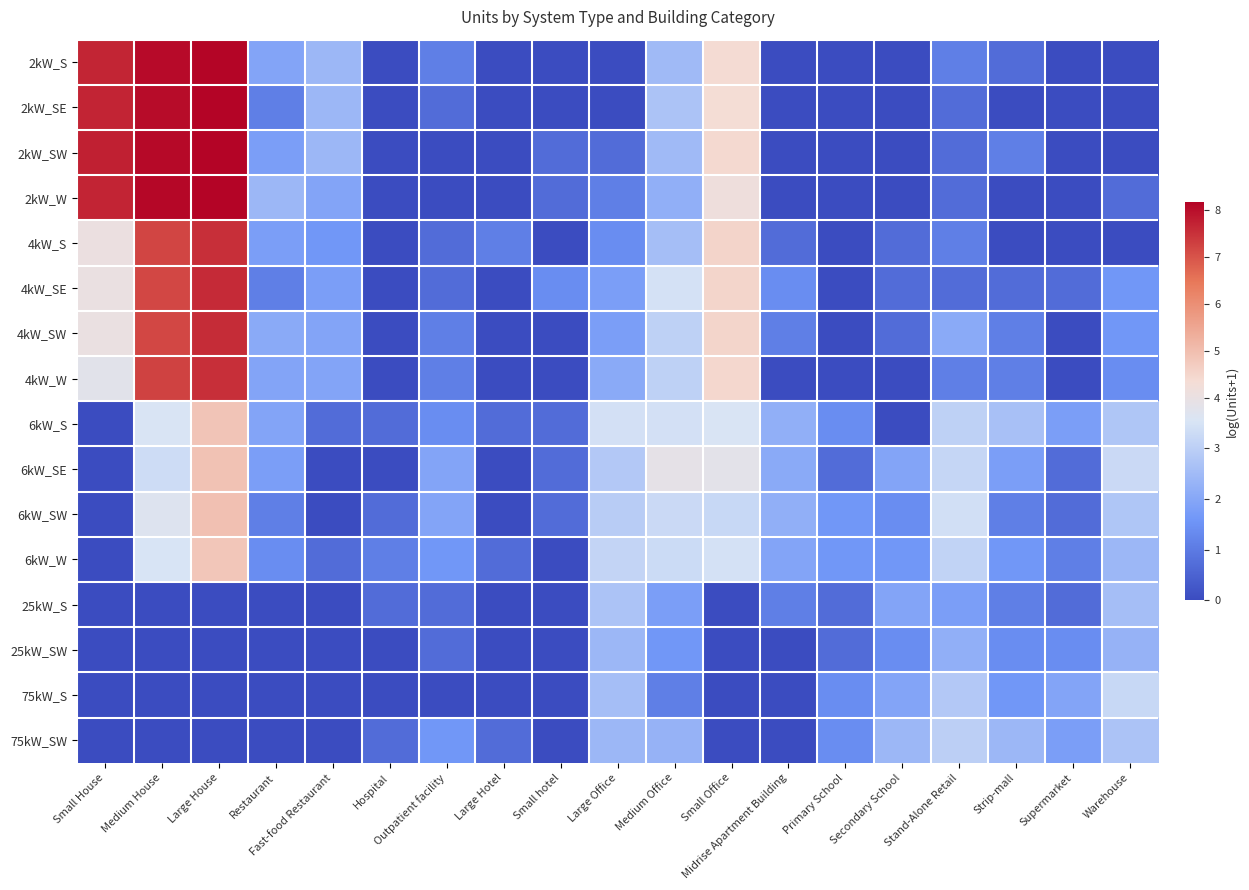

Reading left to right, extract all data points from this chart.

2kW_S: Small House=7.7	Medium House=8.1	Large House=8.1	Restaurant=1.9	Fast-food Restaurant=2.4	Hospital=0.0	Outpatient facility=1.1	Large Hotel=0.0	Small hotel=0.0	Large Office=0.0	Medium Office=2.5	Small Office=4.4	Midrise Apartment Building=0.0	Primary School=0.0	Secondary School=0.0	Stand-Alone Retail=1.1	Strip-mall=0.7	Supermarket=0.0	Warehouse=0.0
2kW_SE: Small House=7.7	Medium House=8.0	Large House=8.2	Restaurant=1.1	Fast-food Restaurant=2.4	Hospital=0.0	Outpatient facility=0.7	Large Hotel=0.0	Small hotel=0.0	Large Office=0.0	Medium Office=2.7	Small Office=4.3	Midrise Apartment Building=0.0	Primary School=0.0	Secondary School=0.0	Stand-Alone Retail=0.7	Strip-mall=0.0	Supermarket=0.0	Warehouse=0.0
2kW_SW: Small House=7.7	Medium House=8.1	Large House=8.2	Restaurant=1.8	Fast-food Restaurant=2.4	Hospital=0.0	Outpatient facility=0.0	Large Hotel=0.0	Small hotel=0.7	Large Office=0.7	Medium Office=2.5	Small Office=4.4	Midrise Apartment Building=0.0	Primary School=0.0	Secondary School=0.0	Stand-Alone Retail=0.7	Strip-mall=1.1	Supermarket=0.0	Warehouse=0.0
2kW_W: Small House=7.7	Medium House=8.1	Large House=8.2	Restaurant=2.4	Fast-food Restaurant=1.9	Hospital=0.0	Outpatient facility=0.0	Large Hotel=0.0	Small hotel=0.7	Large Office=1.1	Medium Office=2.2	Small Office=4.2	Midrise Apartment Building=0.0	Primary School=0.0	Secondary School=0.0	Stand-Alone Retail=0.7	Strip-mall=0.0	Supermarket=0.0	Warehouse=0.7
4kW_S: Small House=4.1	Medium House=7.2	Large House=7.5	Restaurant=1.8	Fast-food Restaurant=1.6	Hospital=0.0	Outpatient facility=0.7	Large Hotel=1.1	Small hotel=0.0	Large Office=1.4	Medium Office=2.6	Small Office=4.5	Midrise Apartment Building=0.7	Primary School=0.0	Secondary School=0.7	Stand-Alone Retail=1.1	Strip-mall=0.0	Supermarket=0.0	Warehouse=0.0
4kW_SE: Small House=4.0	Medium House=7.2	Large House=7.6	Restaurant=1.1	Fast-food Restaurant=1.8	Hospital=0.0	Outpatient facility=0.7	Large Hotel=0.0	Small hotel=1.4	Large Office=1.8	Medium Office=3.5	Small Office=4.5	Midrise Apartment Building=1.4	Primary School=0.0	Secondary School=0.7	Stand-Alone Retail=0.7	Strip-mall=0.7	Supermarket=0.7	Warehouse=1.6
4kW_SW: Small House=4.0	Medium House=7.2	Large House=7.6	Restaurant=2.1	Fast-food Restaurant=1.9	Hospital=0.0	Outpatient facility=1.1	Large Hotel=0.0	Small hotel=0.0	Large Office=1.8	Medium Office=3.0	Small Office=4.5	Midrise Apartment Building=1.1	Primary School=0.0	Secondary School=0.7	Stand-Alone Retail=2.1	Strip-mall=1.1	Supermarket=0.0	Warehouse=1.6
4kW_W: Small House=3.8	Medium House=7.3	Large House=7.5	Restaurant=1.9	Fast-food Restaurant=1.9	Hospital=0.0	Outpatient facility=1.1	Large Hotel=0.0	Small hotel=0.0	Large Office=2.1	Medium Office=3.0	Small Office=4.5	Midrise Apartment Building=0.0	Primary School=0.0	Secondary School=0.0	Stand-Alone Retail=1.1	Strip-mall=1.1	Supermarket=0.0	Warehouse=1.4
6kW_S: Small House=0.0	Medium House=3.6	Large House=4.9	Restaurant=1.9	Fast-food Restaurant=0.7	Hospital=0.7	Outpatient facility=1.4	Large Hotel=0.7	Small hotel=0.7	Large Office=3.4	Medium Office=3.4	Small Office=3.6	Midrise Apartment Building=2.2	Primary School=1.4	Secondary School=0.0	Stand-Alone Retail=3.0	Strip-mall=2.6	Supermarket=1.8	Warehouse=2.8
6kW_SE: Small House=0.0	Medium House=3.3	Large House=4.9	Restaurant=1.8	Fast-food Restaurant=0.0	Hospital=0.0	Outpatient facility=1.9	Large Hotel=0.0	Small hotel=0.7	Large Office=2.8	Medium Office=3.9	Small Office=3.8	Midrise Apartment Building=2.1	Primary School=0.7	Secondary School=1.9	Stand-Alone Retail=3.2	Strip-mall=1.8	Supermarket=0.7	Warehouse=3.3
6kW_SW: Small House=0.0	Medium House=3.7	Large House=4.9	Restaurant=1.1	Fast-food Restaurant=0.0	Hospital=0.7	Outpatient facility=1.9	Large Hotel=0.0	Small hotel=0.7	Large Office=2.9	Medium Office=3.3	Small Office=3.2	Midrise Apartment Building=2.2	Primary School=1.6	Secondary School=1.4	Stand-Alone Retail=3.4	Strip-mall=1.1	Supermarket=0.7	Warehouse=2.8
6kW_W: Small House=0.0	Medium House=3.5	Large House=4.8	Restaurant=1.4	Fast-food Restaurant=0.7	Hospital=1.1	Outpatient facility=1.6	Large Hotel=0.7	Small hotel=0.0	Large Office=3.1	Medium Office=3.3	Small Office=3.5	Midrise Apartment Building=1.9	Primary School=1.6	Secondary School=1.6	Stand-Alone Retail=3.1	Strip-mall=1.6	Supermarket=1.1	Warehouse=2.4
25kW_S: Small House=0.0	Medium House=0.0	Large House=0.0	Restaurant=0.0	Fast-food Restaurant=0.0	Hospital=0.7	Outpatient facility=0.7	Large Hotel=0.0	Small hotel=0.0	Large Office=2.7	Medium Office=1.8	Small Office=0.0	Midrise Apartment Building=1.1	Primary School=0.7	Secondary School=1.9	Stand-Alone Retail=1.8	Strip-mall=1.1	Supermarket=0.7	Warehouse=2.6
25kW_SW: Small House=0.0	Medium House=0.0	Large House=0.0	Restaurant=0.0	Fast-food Restaurant=0.0	Hospital=0.0	Outpatient facility=0.7	Large Hotel=0.0	Small hotel=0.0	Large Office=2.4	Medium Office=1.6	Small Office=0.0	Midrise Apartment Building=0.0	Primary School=0.7	Secondary School=1.4	Stand-Alone Retail=2.2	Strip-mall=1.4	Supermarket=1.4	Warehouse=2.3
75kW_S: Small House=0.0	Medium House=0.0	Large House=0.0	Restaurant=0.0	Fast-food Restaurant=0.0	Hospital=0.0	Outpatient facility=0.0	Large Hotel=0.0	Small hotel=0.0	Large Office=2.6	Medium Office=1.1	Small Office=0.0	Midrise Apartment Building=0.0	Primary School=1.4	Secondary School=1.9	Stand-Alone Retail=2.8	Strip-mall=1.6	Supermarket=1.9	Warehouse=3.2
75kW_SW: Small House=0.0	Medium House=0.0	Large House=0.0	Restaurant=0.0	Fast-food Restaurant=0.0	Hospital=0.7	Outpatient facility=1.6	Large Hotel=0.7	Small hotel=0.0	Large Office=2.4	Medium Office=2.3	Small Office=0.0	Midrise Apartment Building=0.0	Primary School=1.4	Secondary School=2.4	Stand-Alone Retail=3.0	Strip-mall=2.4	Supermarket=1.8	Warehouse=2.7